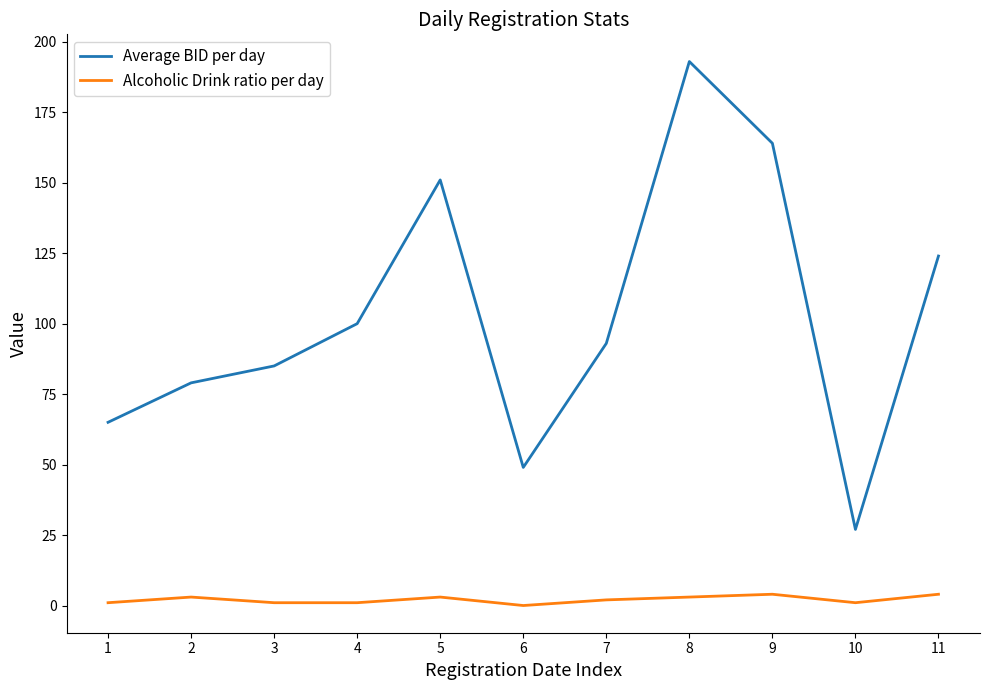

Which series changed the most between 1 and 10?

Average BID per day